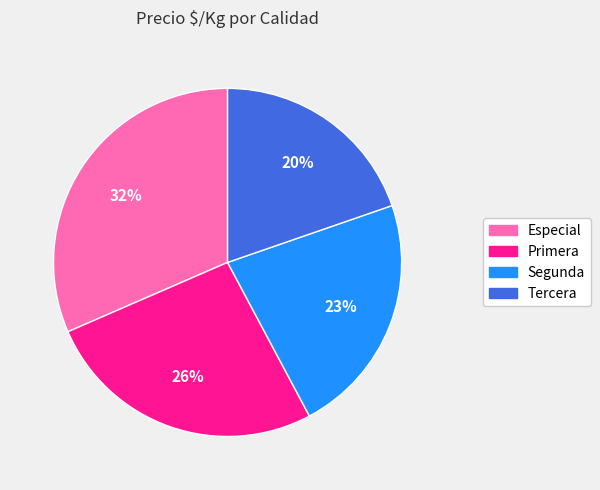

To the nearest percent, what is the difference between the largest and smallest slice percentages?

12%